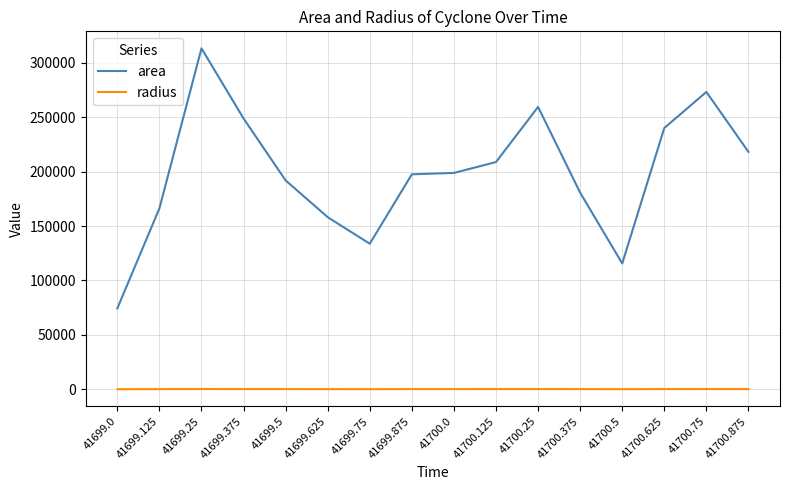

Is it true that area equals 89187.3 at 41699.75?

False